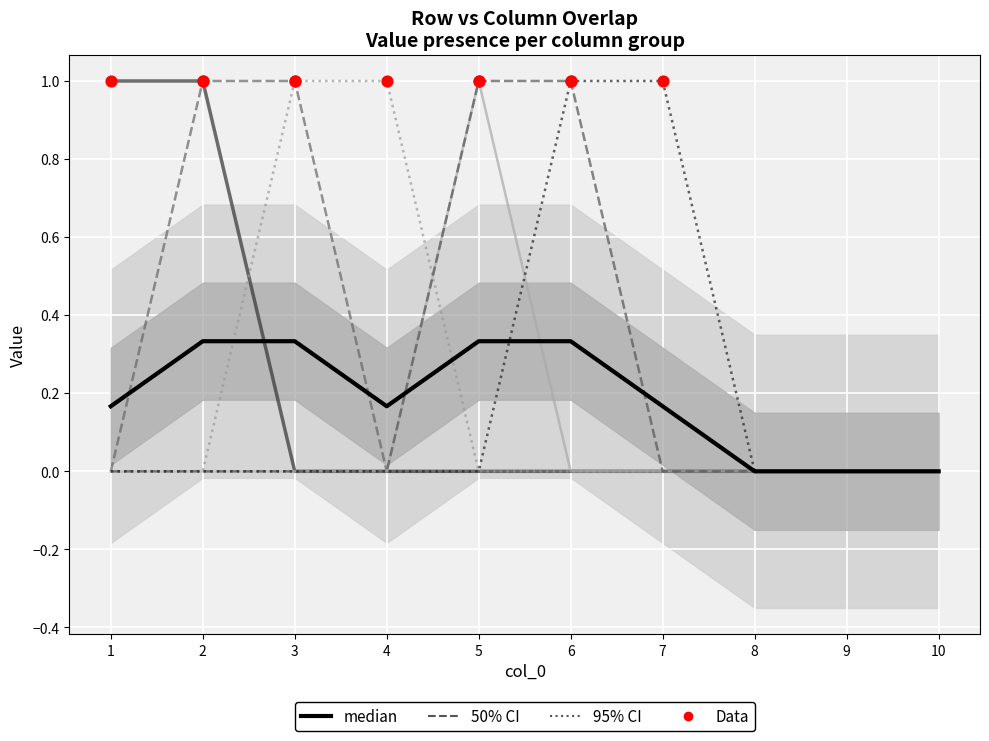

At how many categories does at least one series exceed 0?

7